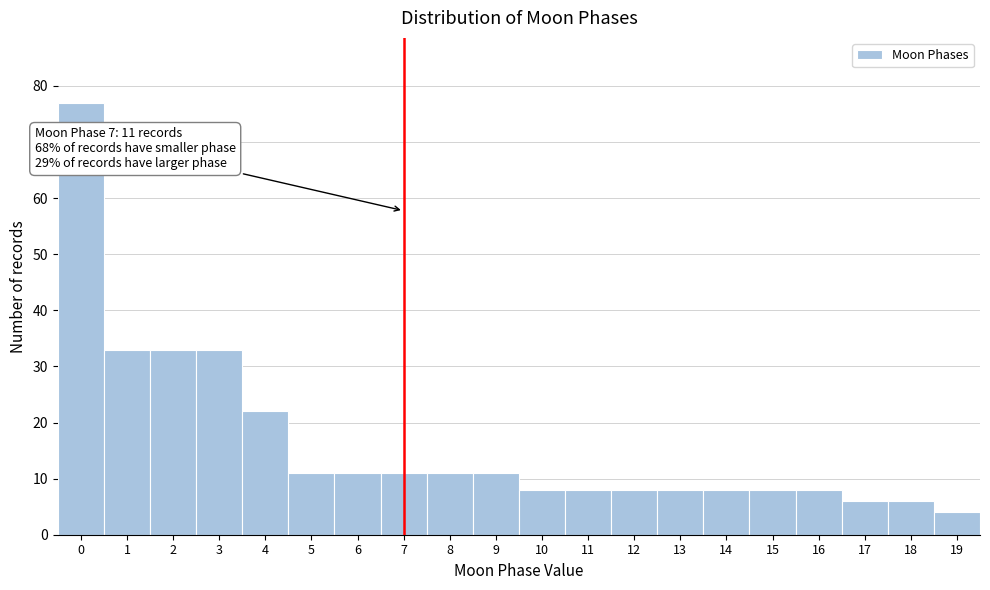

Reading left to right, what are all the values shown in this chart?

0=77	1=33	2=33	3=33	4=22	5=11	6=11	7=11	8=11	9=11	10=8	11=8	12=8	13=8	14=8	15=8	16=8	17=6	18=6	19=4